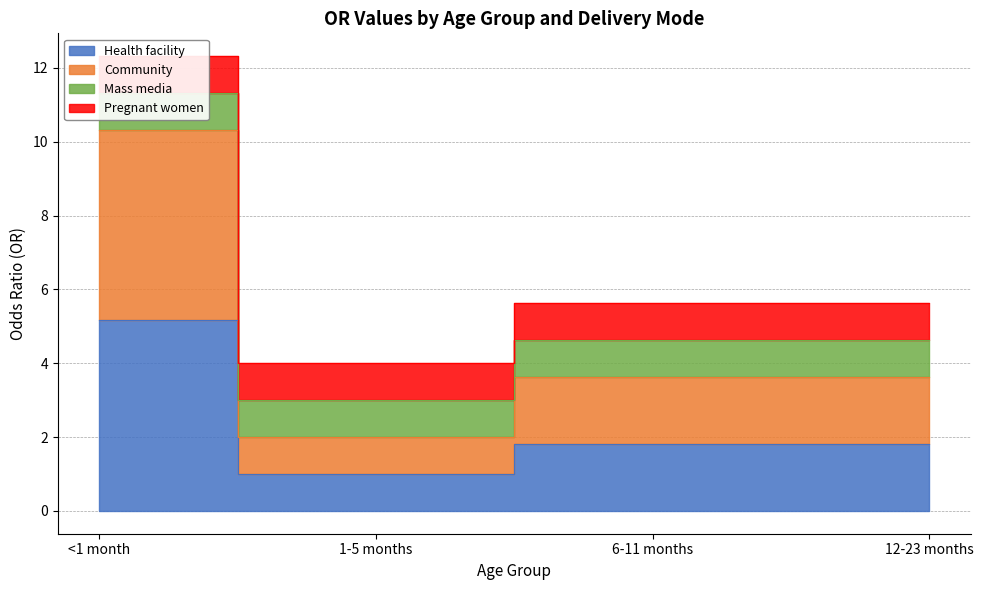

True or false: Community has more than 1 interior local peaks.

False